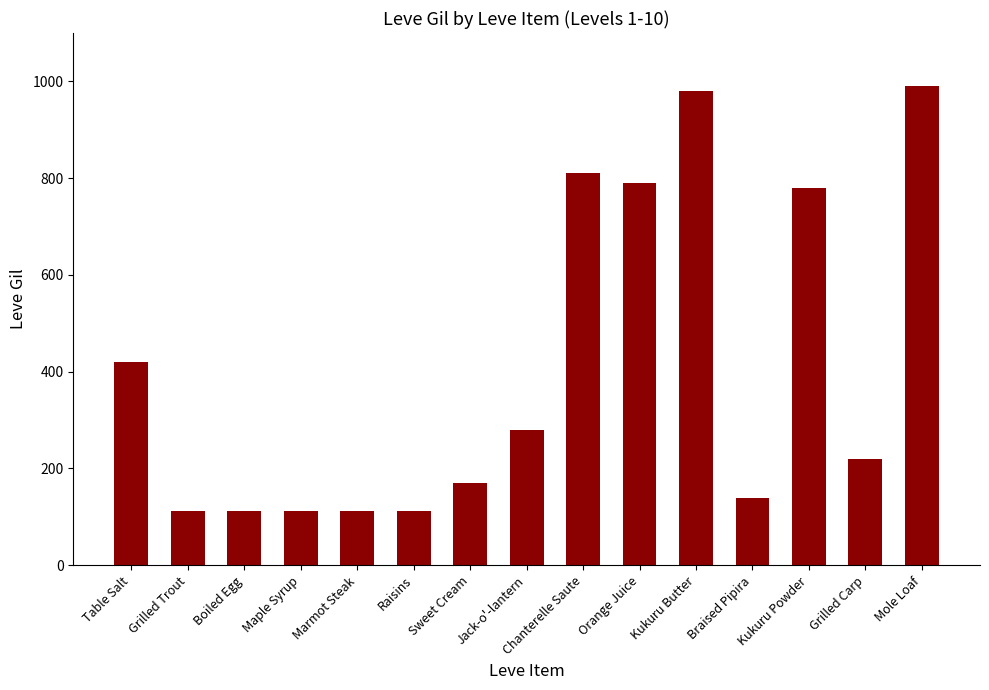

At which label is the value closest to 551?

Table Salt